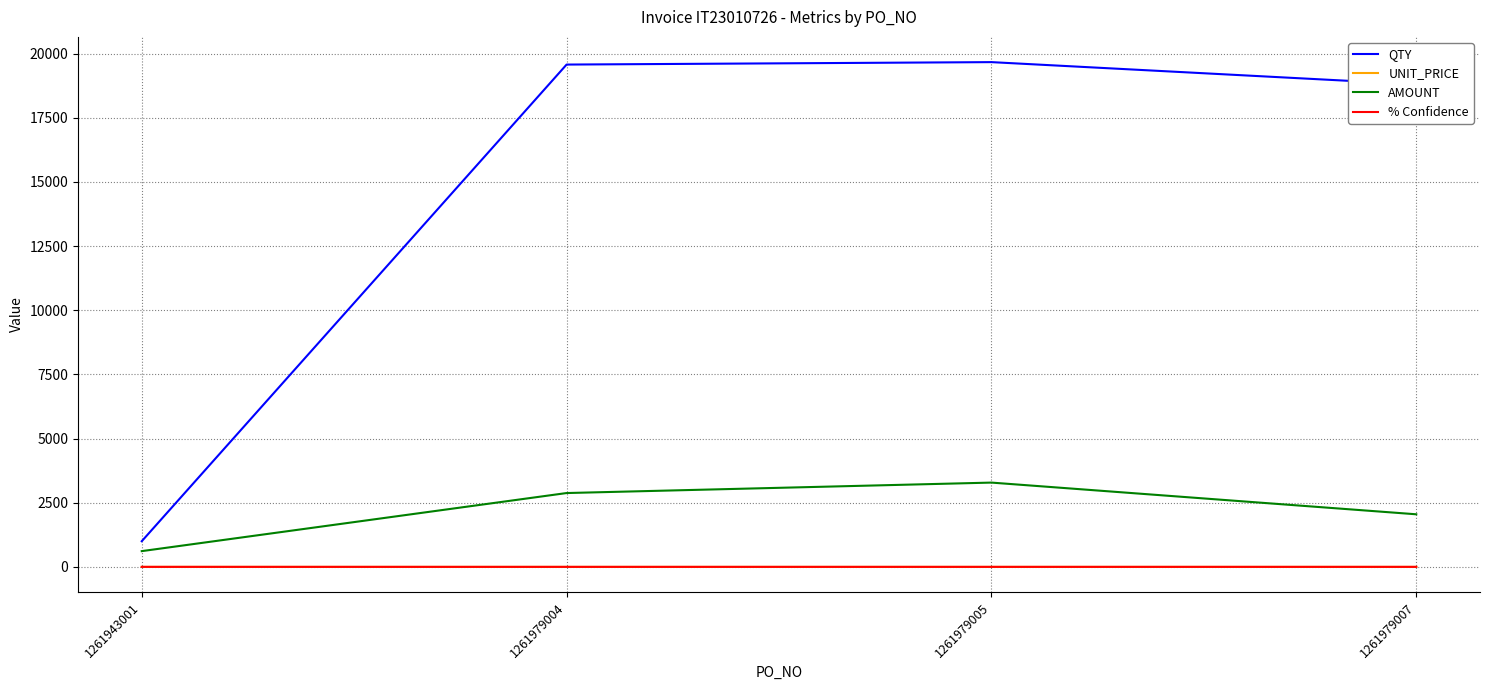

What is the approximate value of QTY at 1261943001?

1000.0